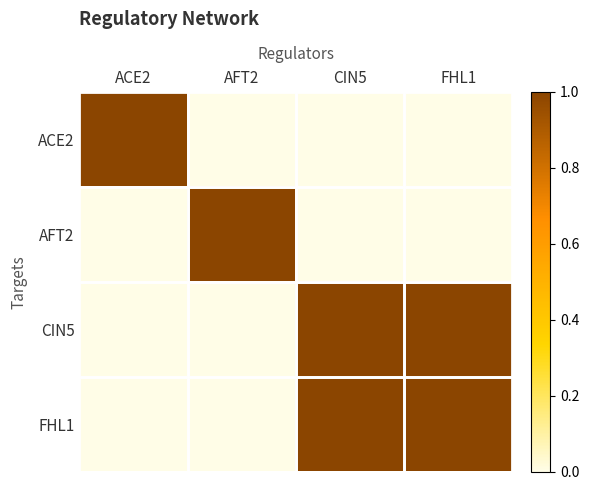

List the series in order of their peak value, highest first.

ACE2, AFT2, CIN5, FHL1